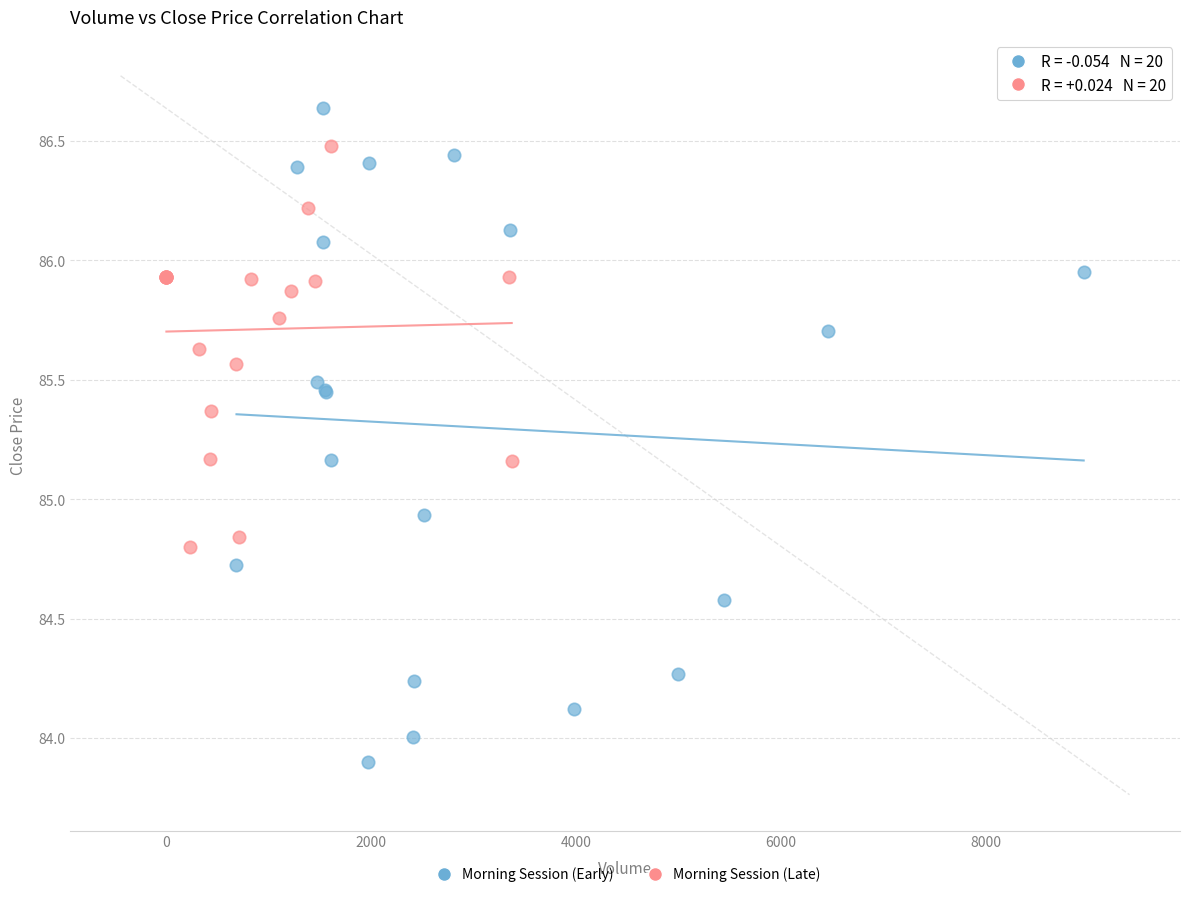

Which series has the widest spread of Y values?

Morning Session (Early)